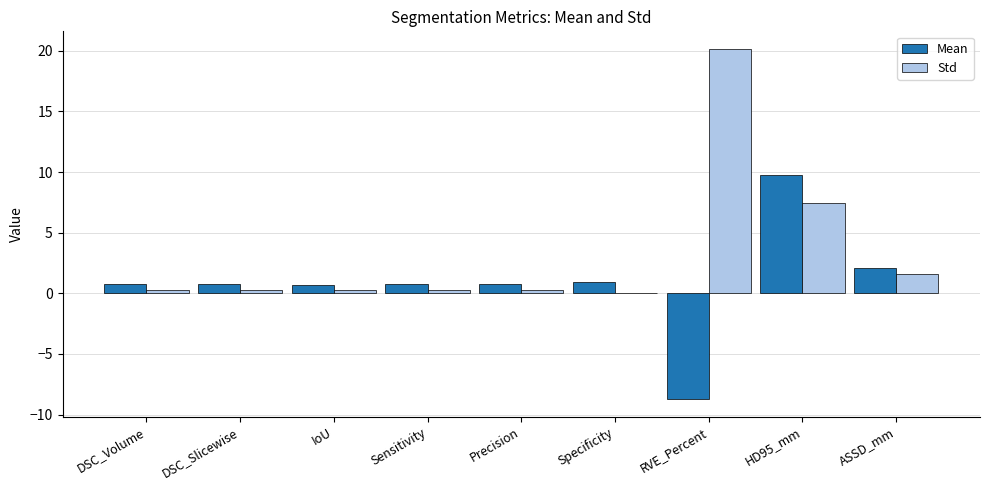

What is the sum of all Std values?

30.7